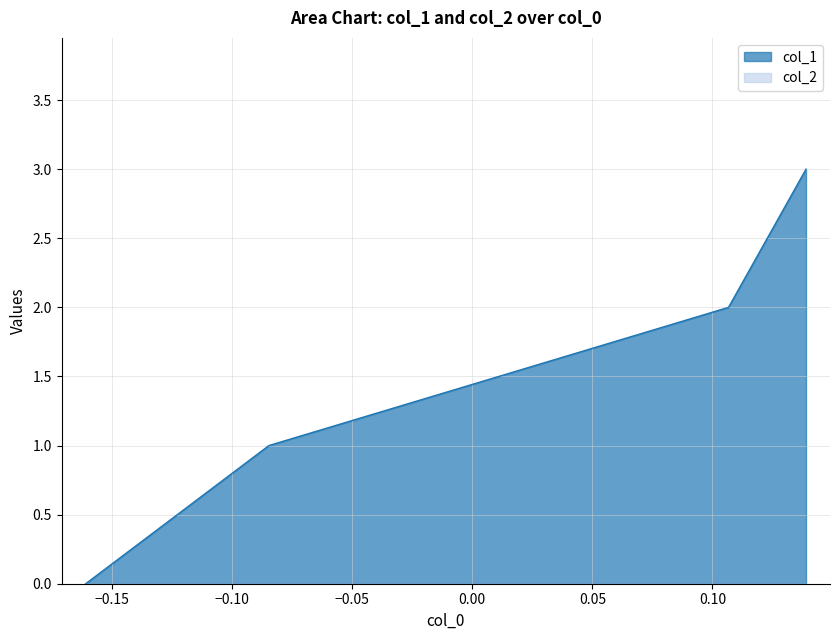

Which series has the largest range (max minus min)?

col_1